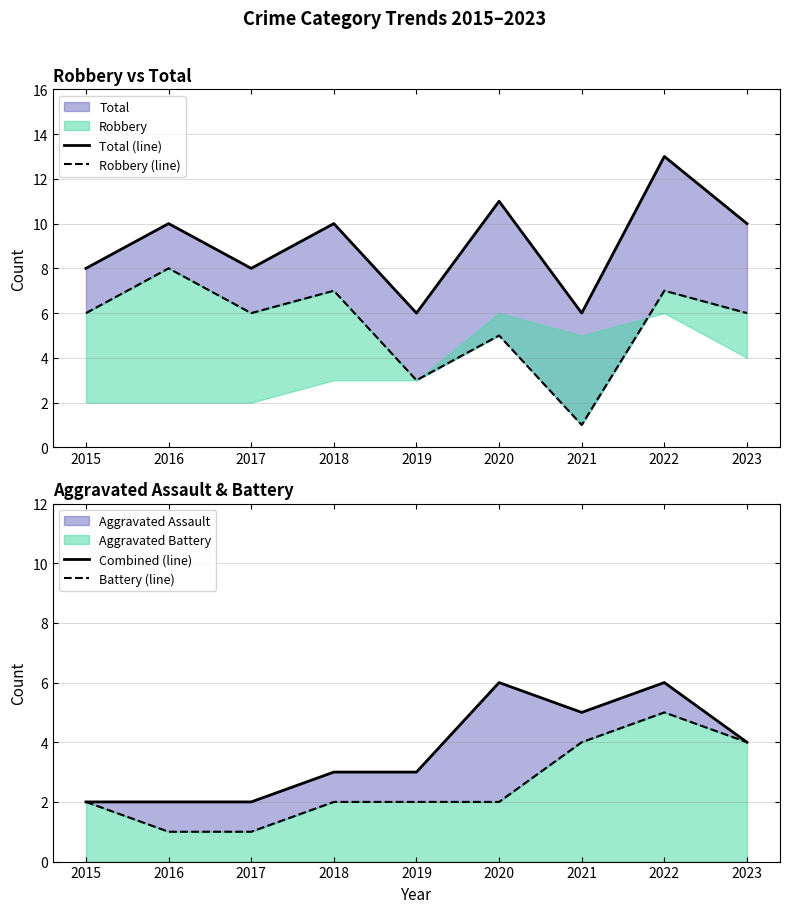

True or false: Total (line) has a value of 10 at 2018.

True